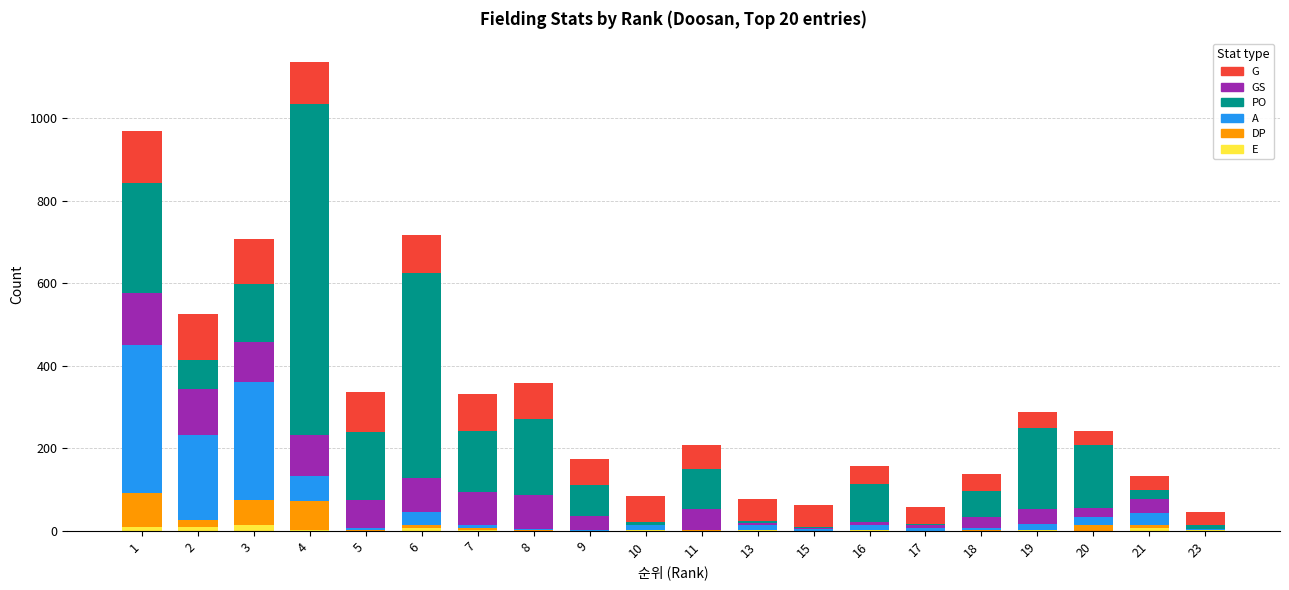

Count the number of data series in this chart.

6